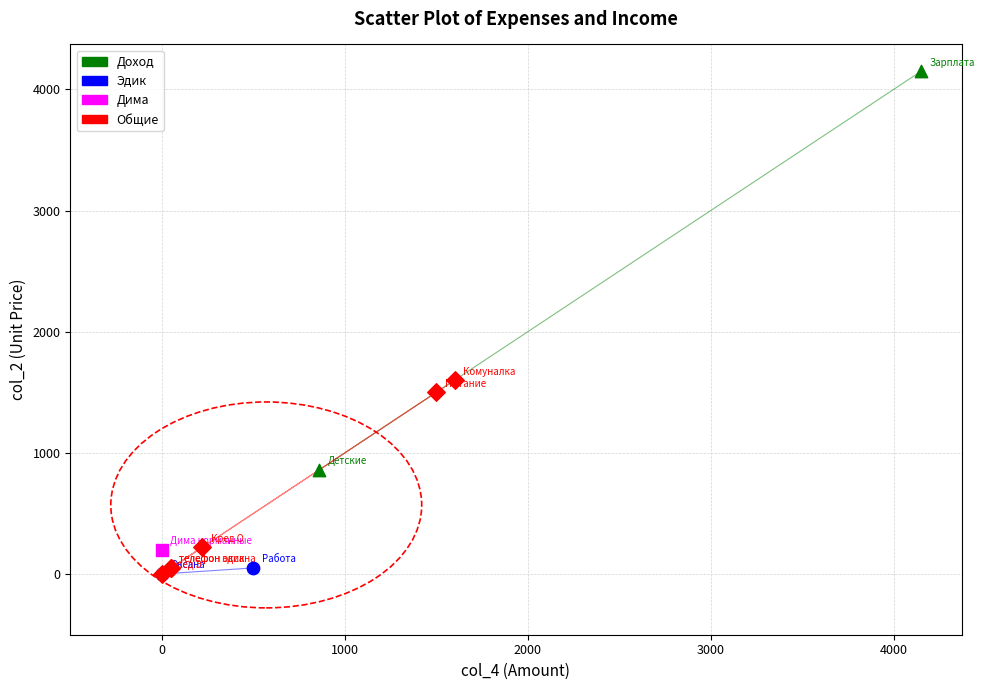

Which series reaches the maximum Y coordinate?

Доход